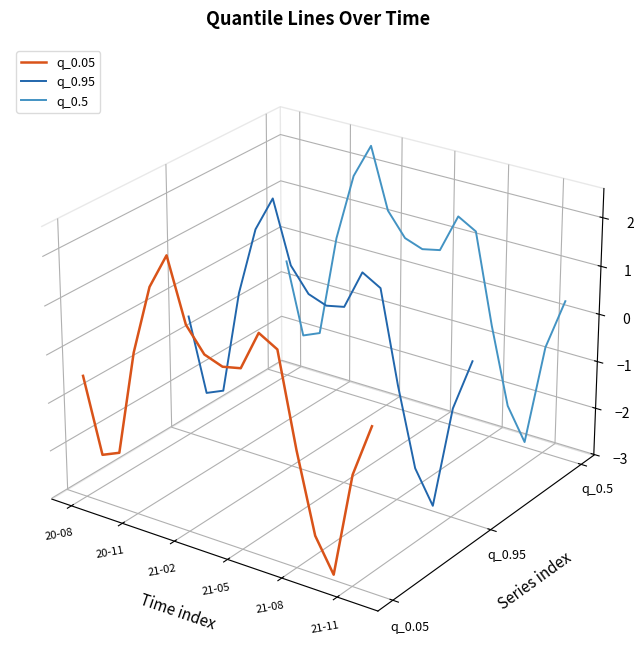

True or false: q_0.95 and q_0.5 intersect in this chart.

False